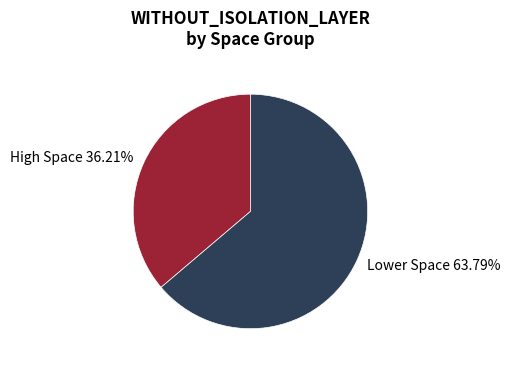

Rank the categories by value from highest to lowest.

Lower Space 63.79%, High Space 36.21%